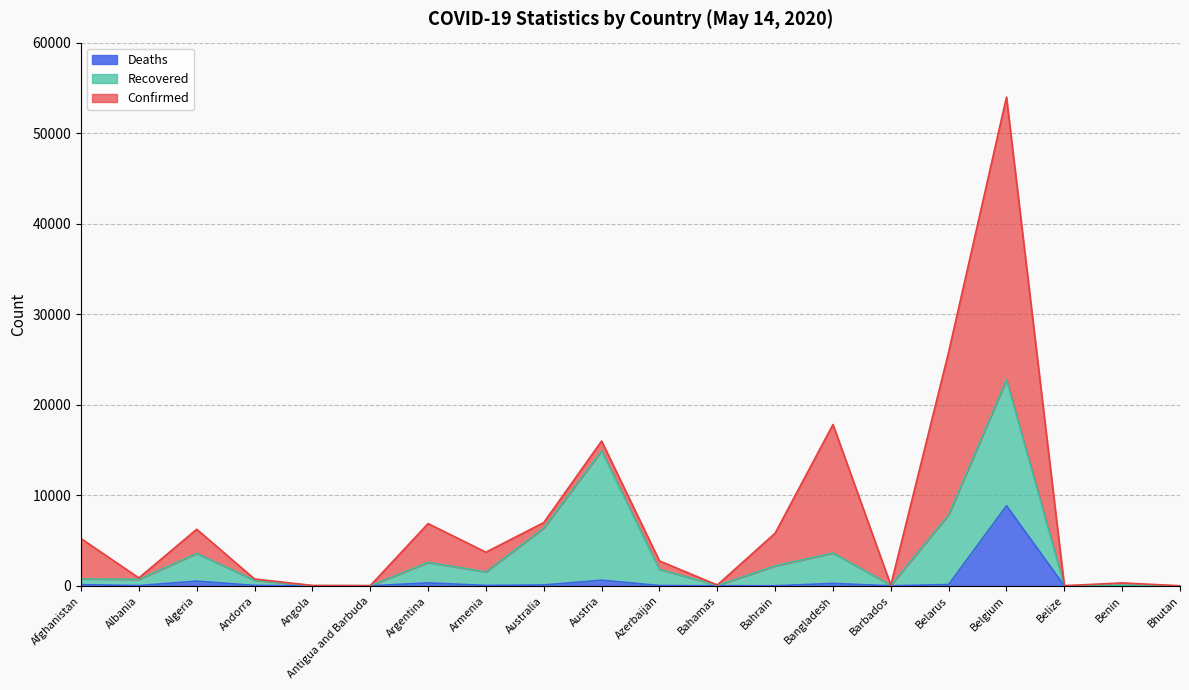

True or false: Confirmed has more than 0 interior local peaks.

True